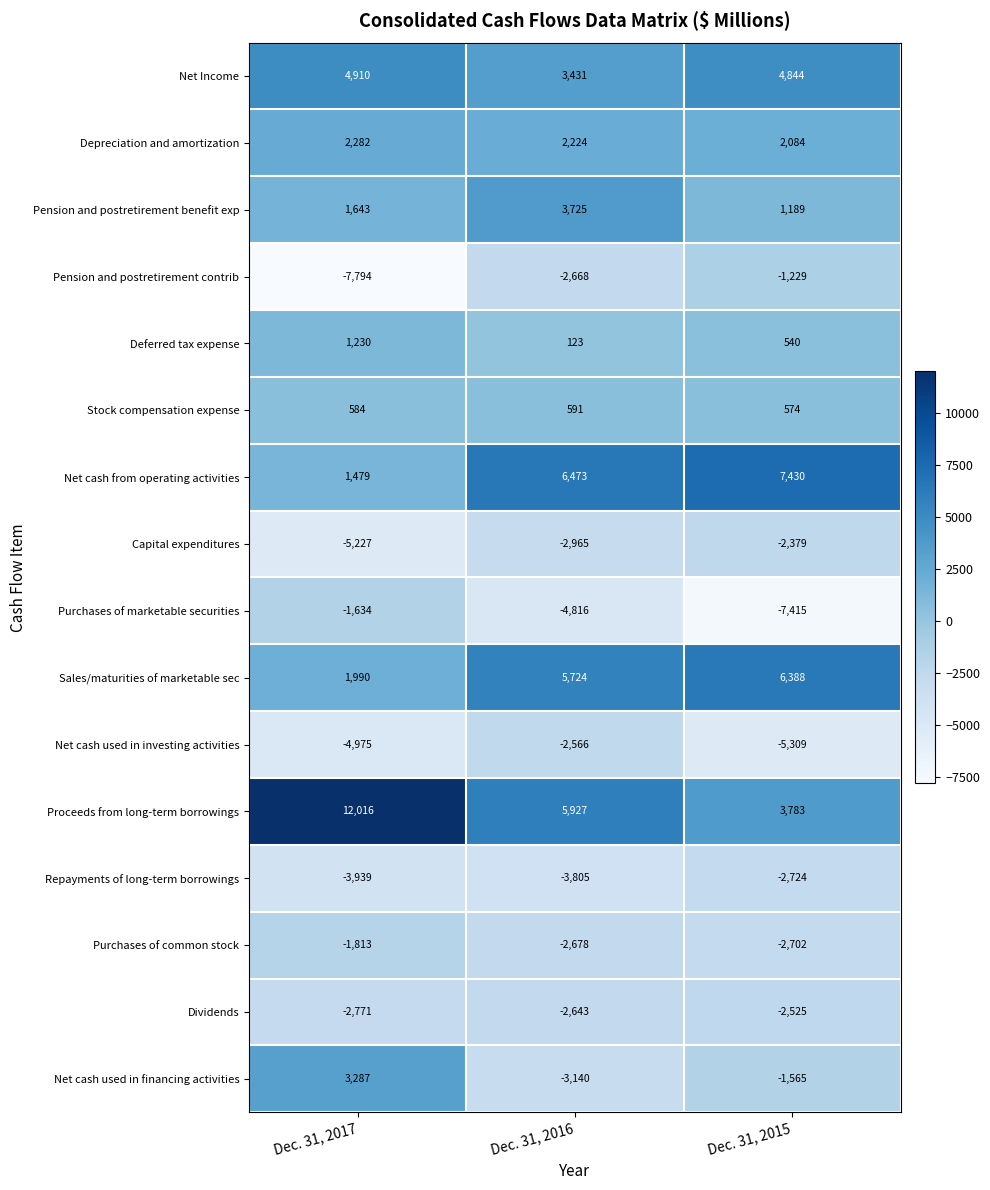

What is the sum of all Proceeds from long-term borrowings values?

21726